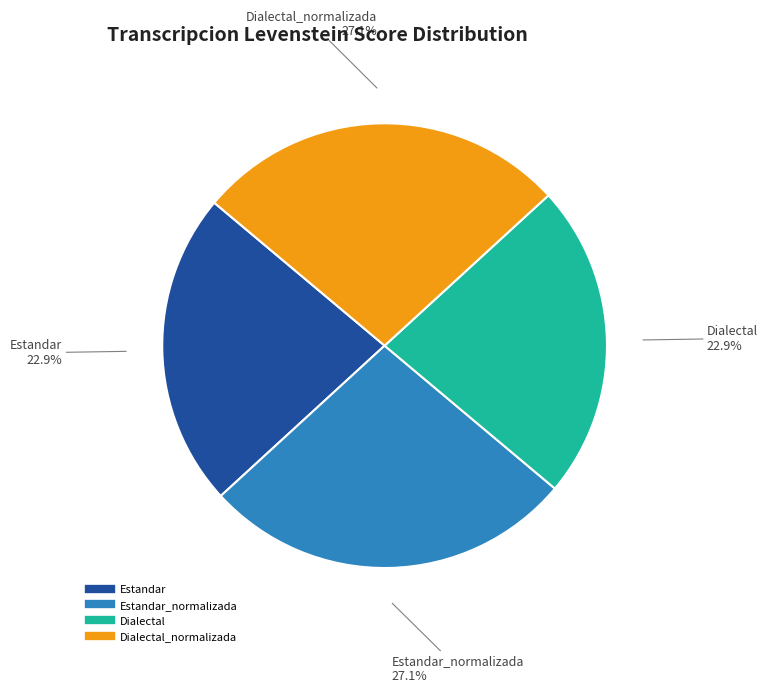

Does any single category account for the majority?

No